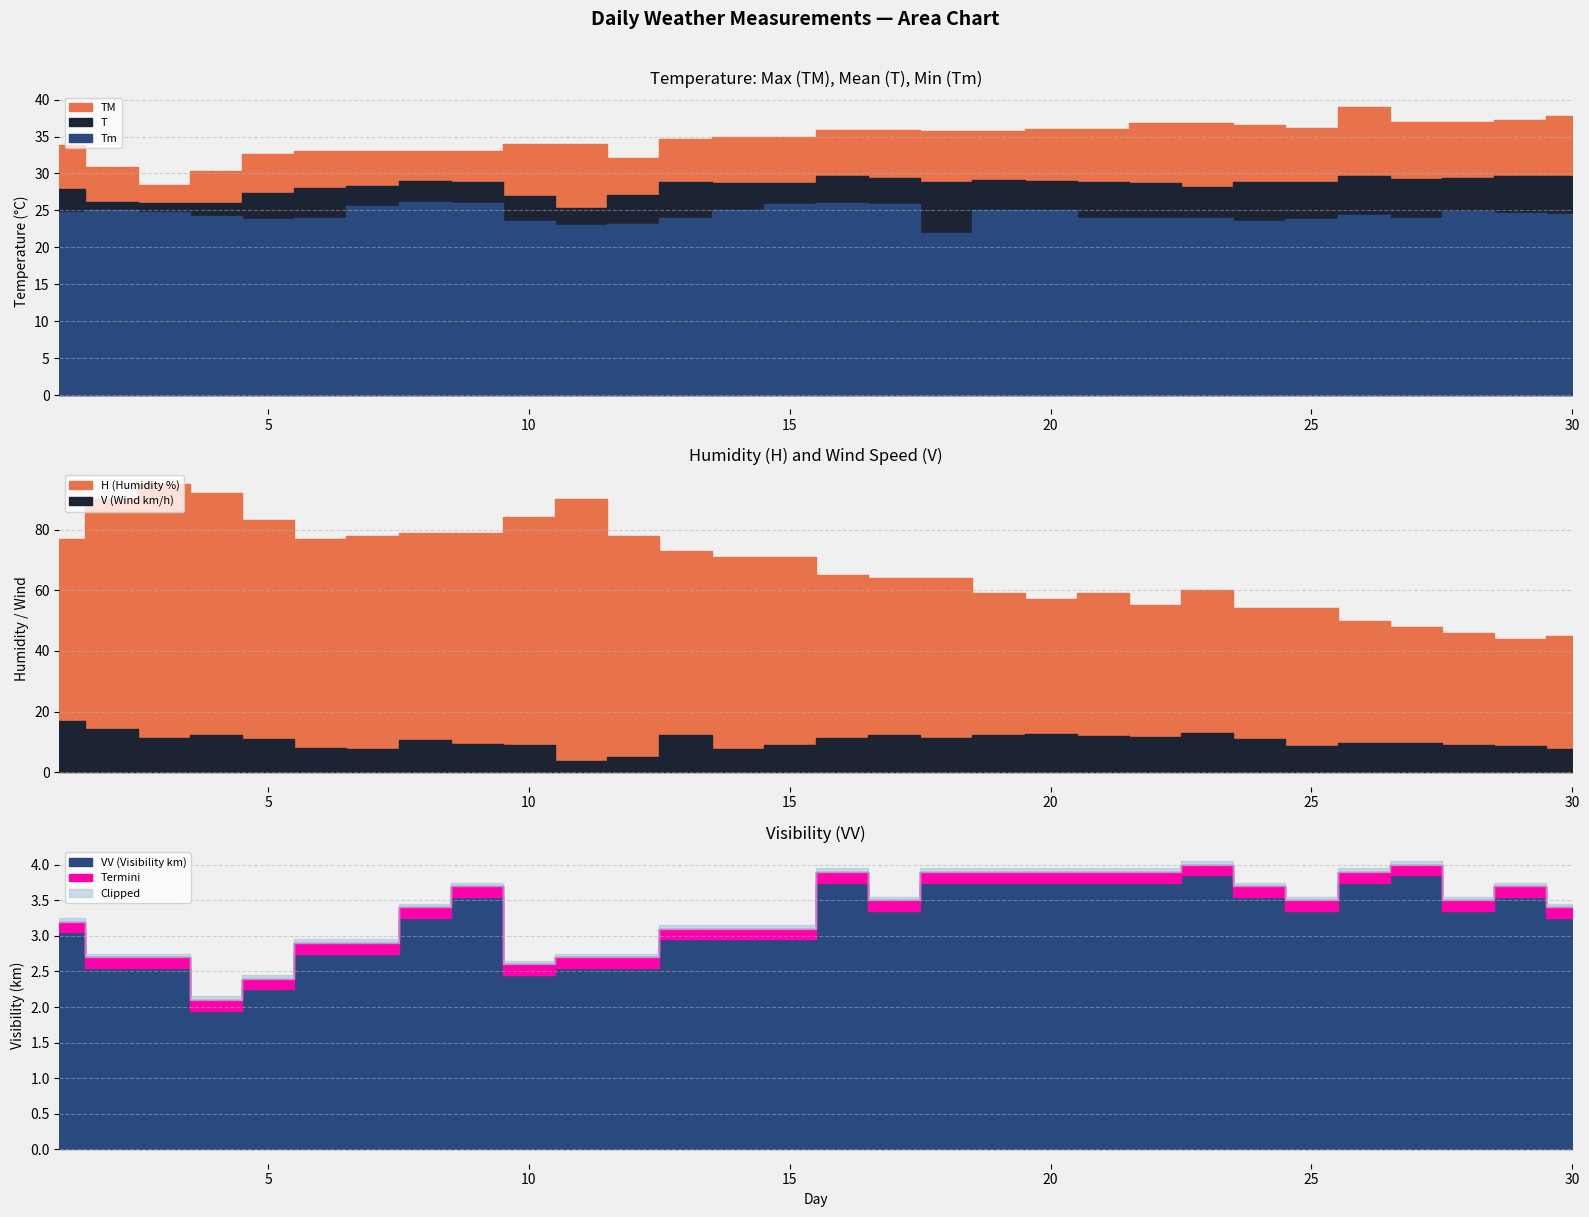

How many data points in V are less than 10?

14